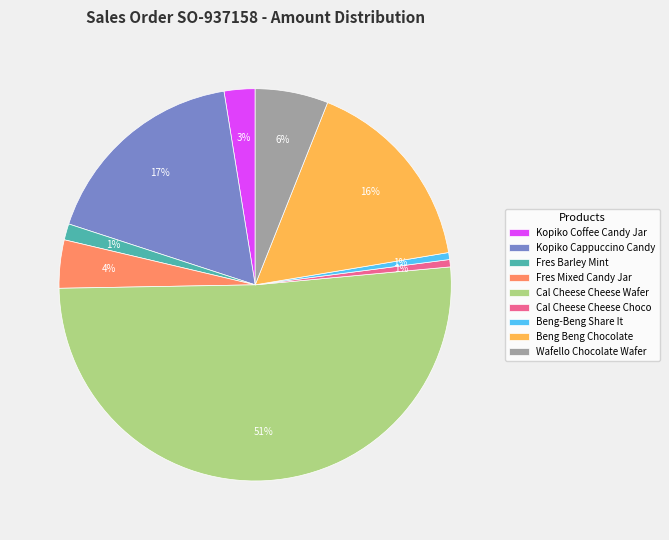

Which has a higher value, Cal Cheese Cheese Wafer or Beng-Beng Share It?

Cal Cheese Cheese Wafer